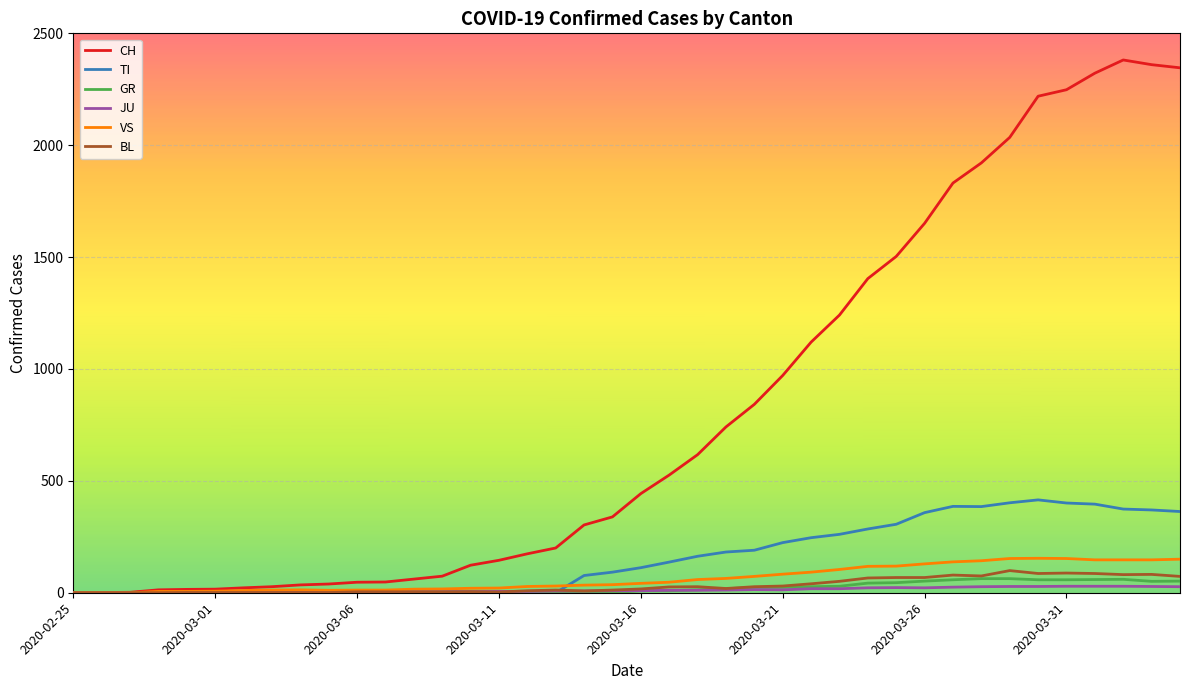

Which series has the widest spread of values?

CH